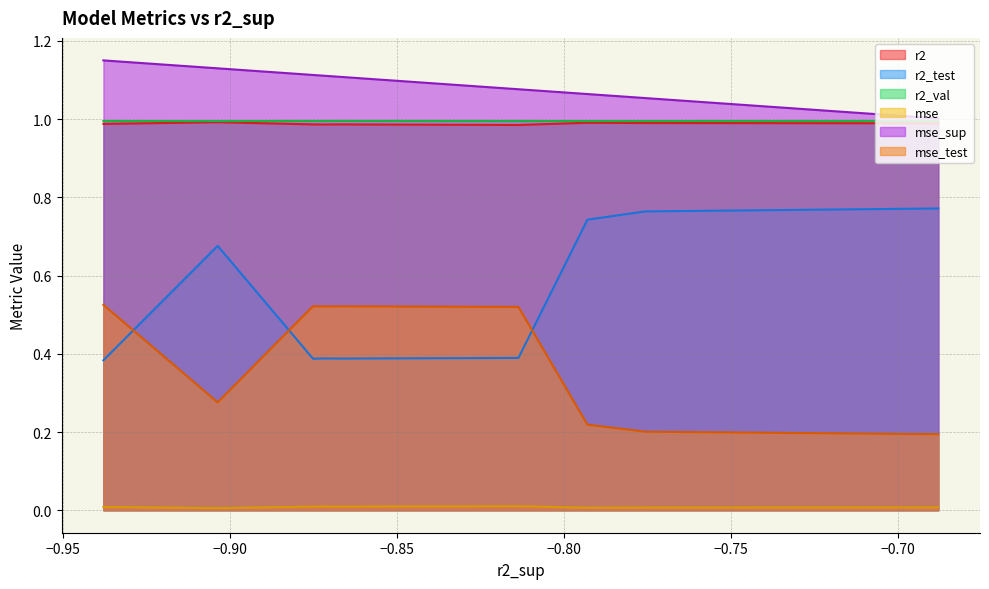

Count the number of categories in the chart.

10